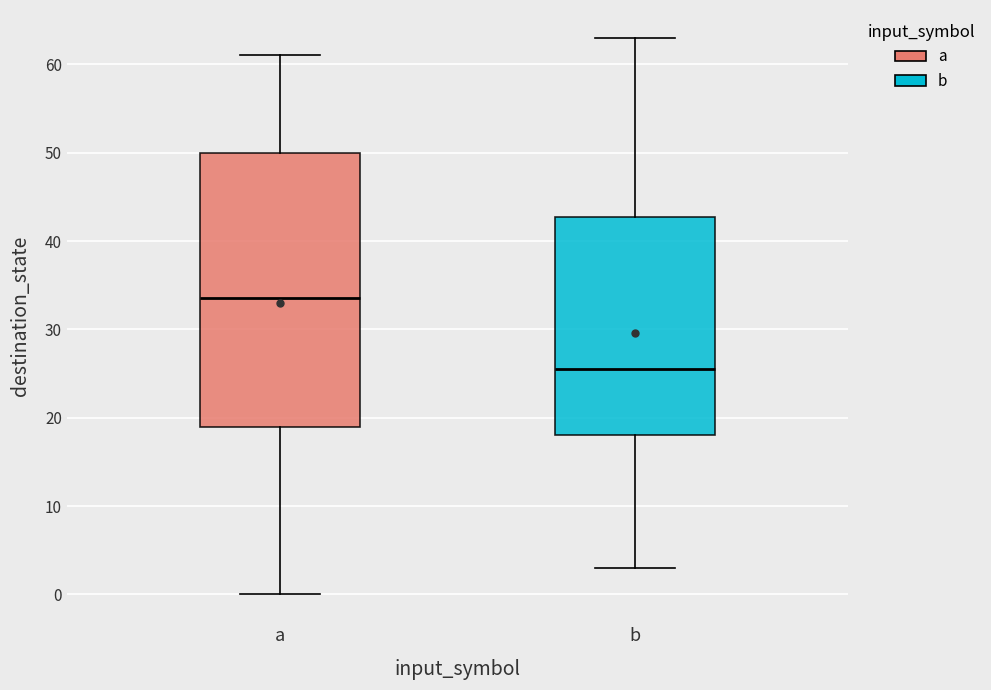

Comparing the boxes themselves (not the whiskers), which one is the tallest?

a